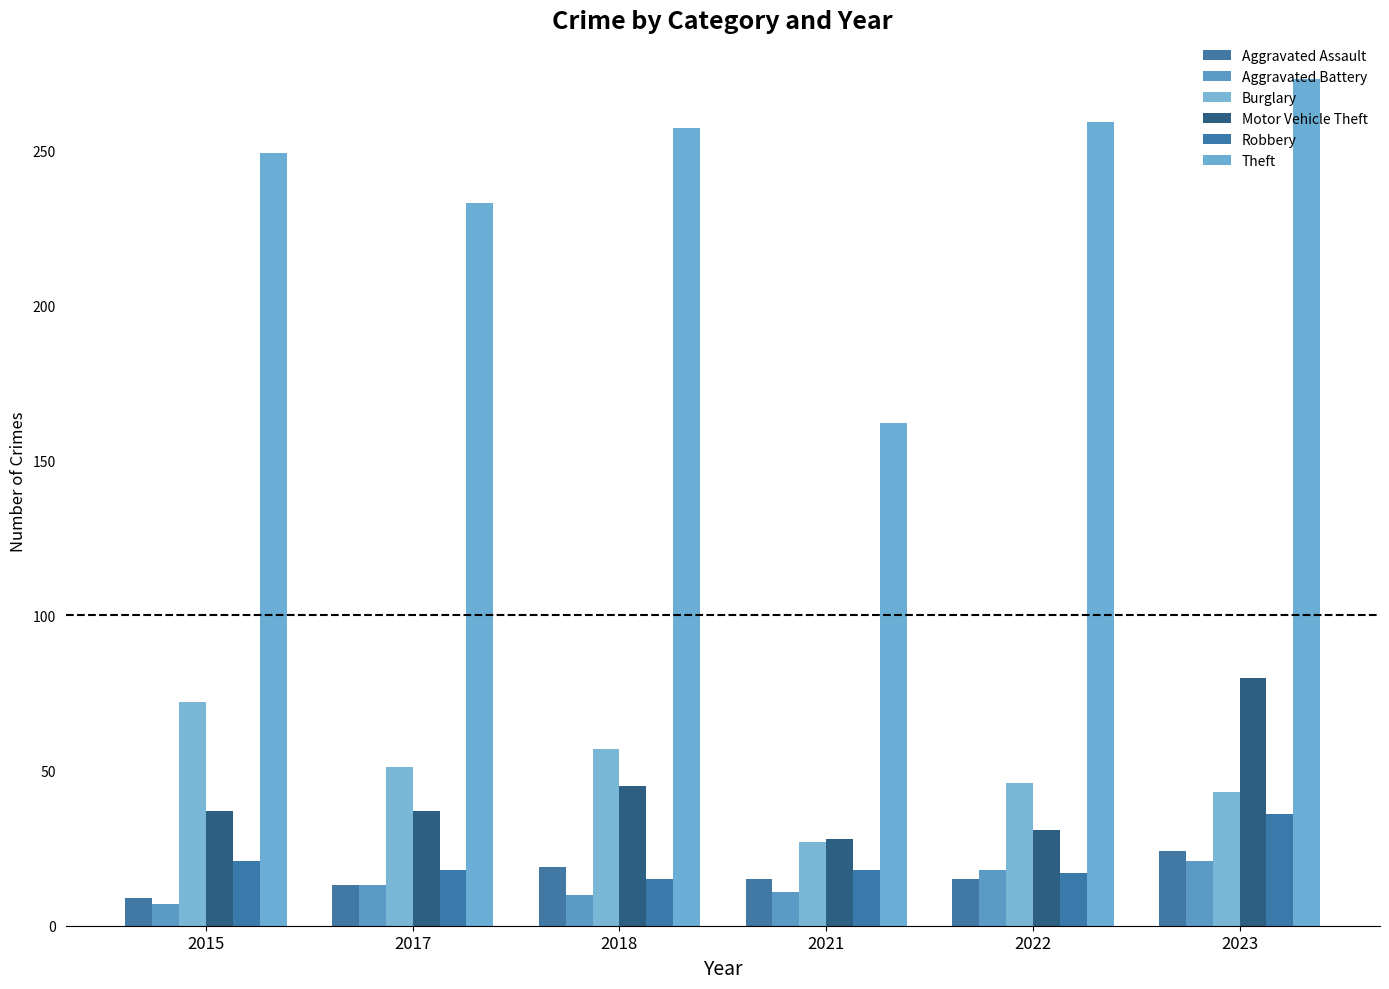

What is the sum of all Aggravated Battery values?

80